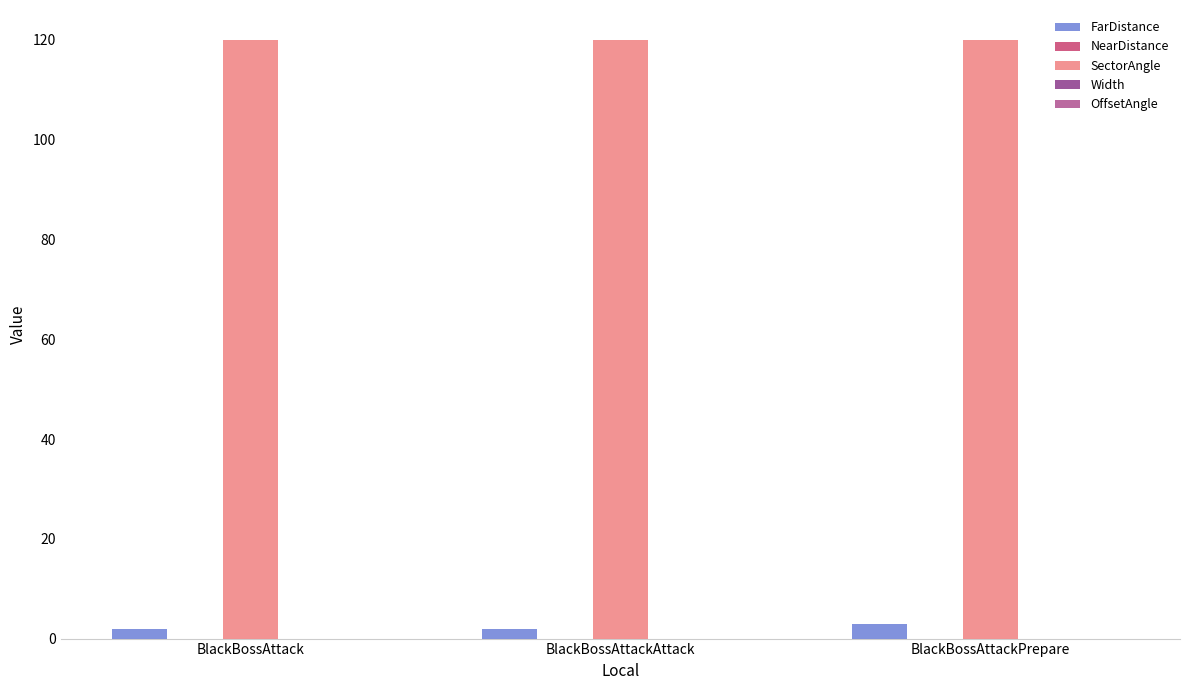

What is the greatest value displayed?

120